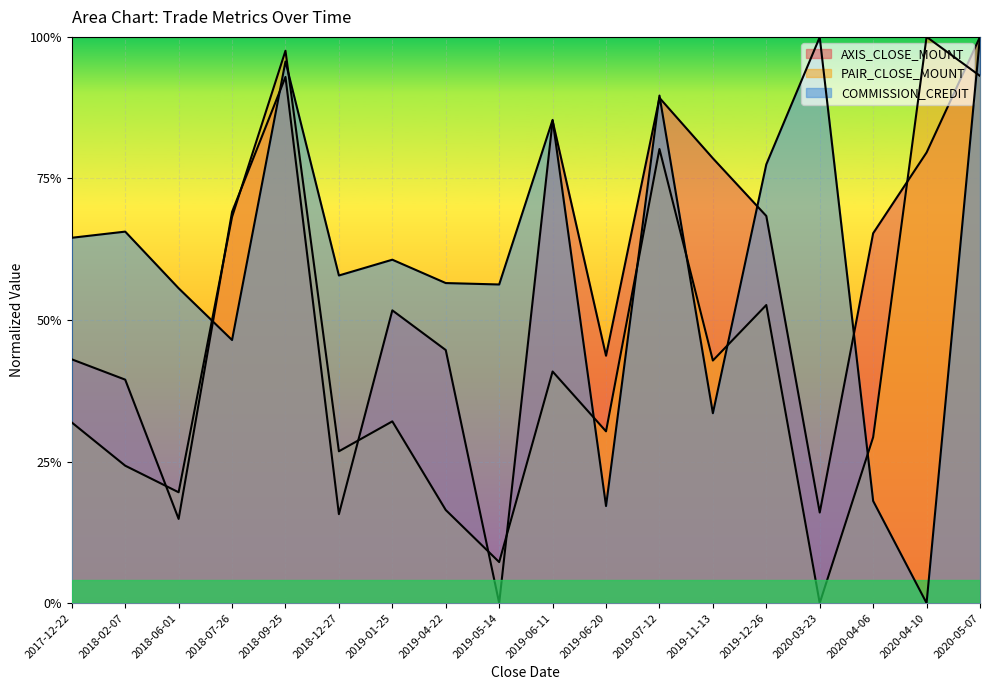

How many lines are shown in the chart?

3